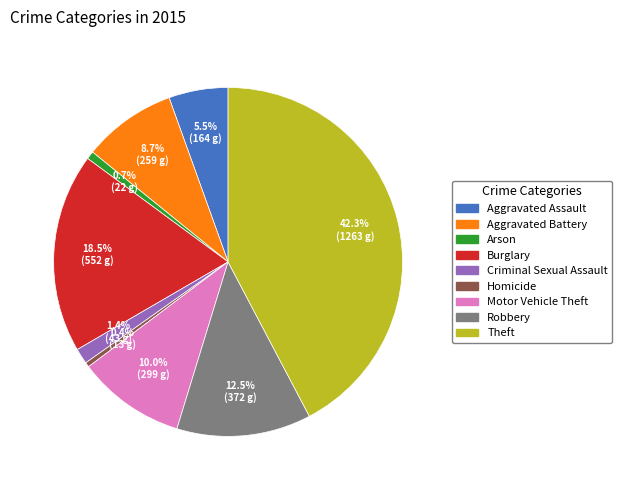

Which slice is the largest?

Theft